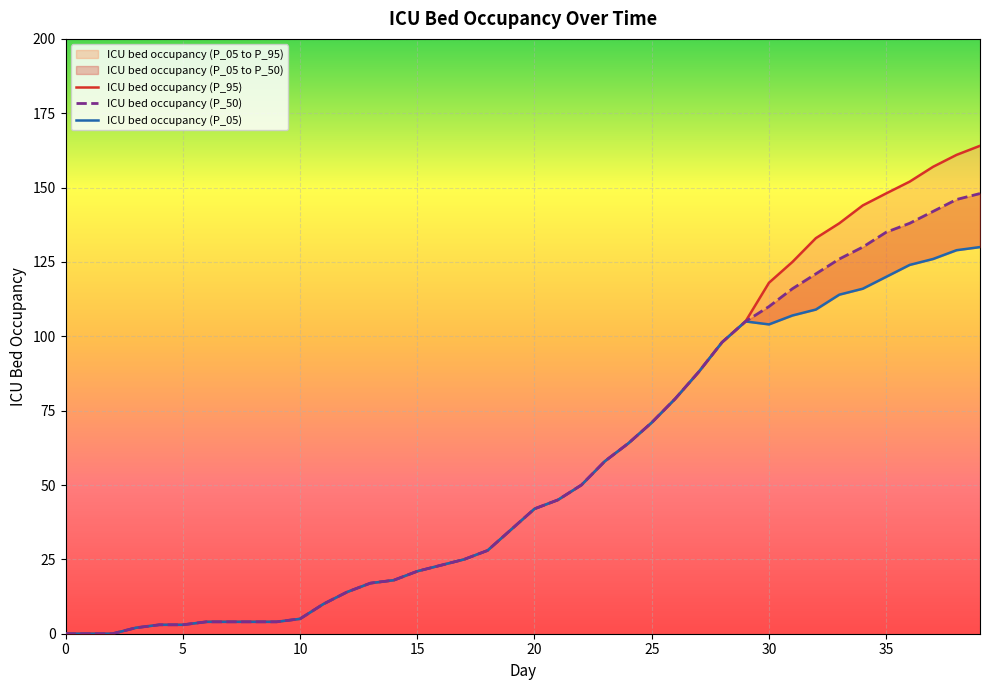

List the series in order of their overall mean, highest first.

ICU bed occupancy (P_95), ICU bed occupancy (P_50), ICU bed occupancy (P_05)